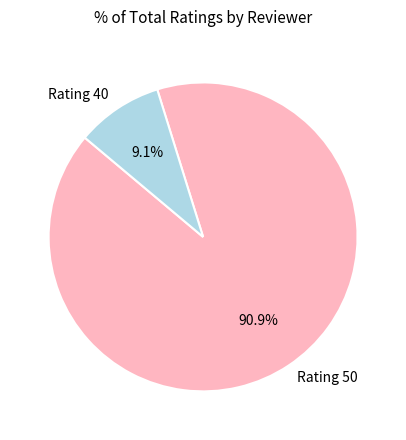

Which category has the biggest portion of the pie?

Rating 50